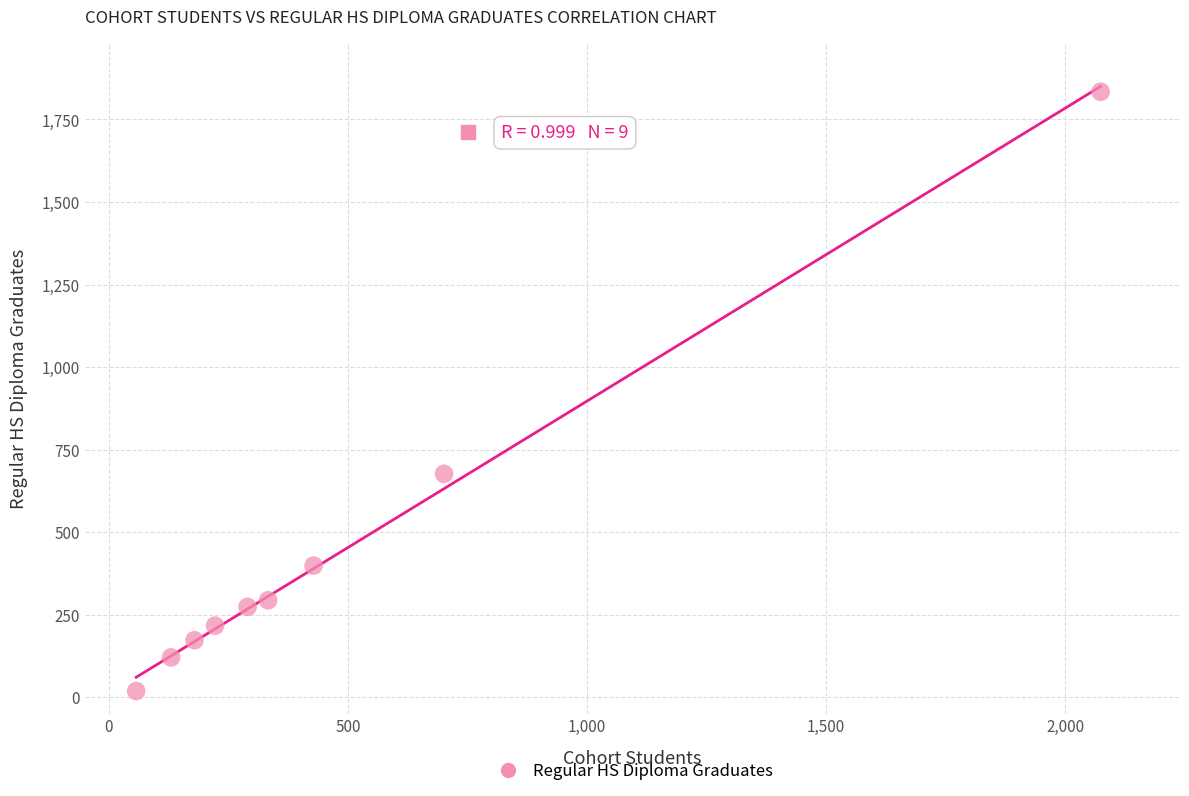

What Y value in the scatter plot is closest to 926?

677